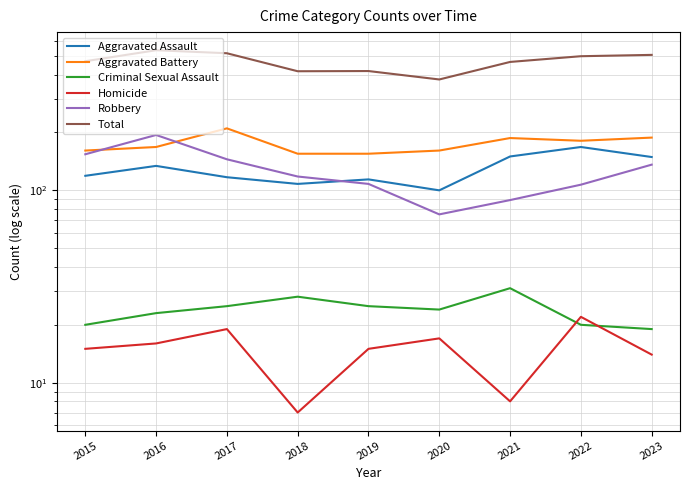

At which category does Aggravated Assault reach its first local peak?

2016